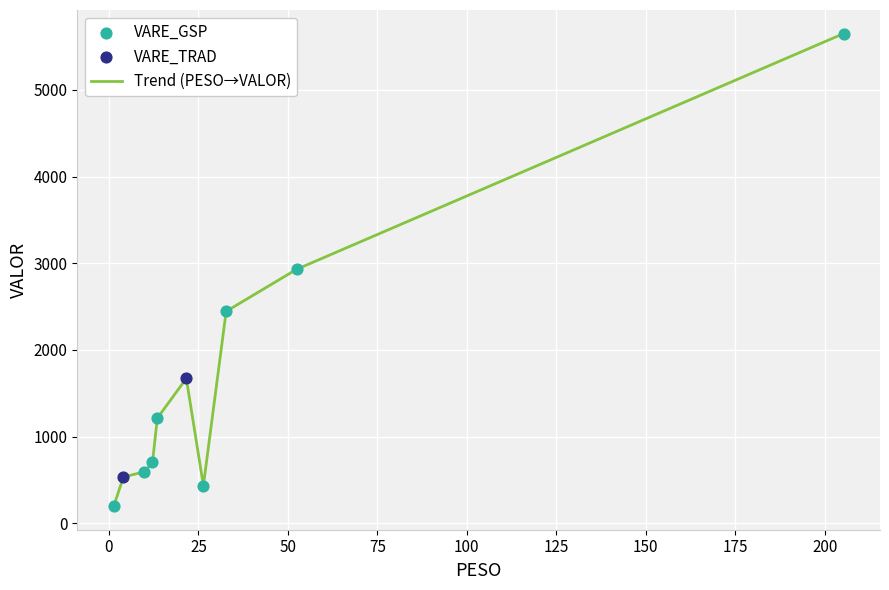

What is the maximum value shown in the chart?

5647.4